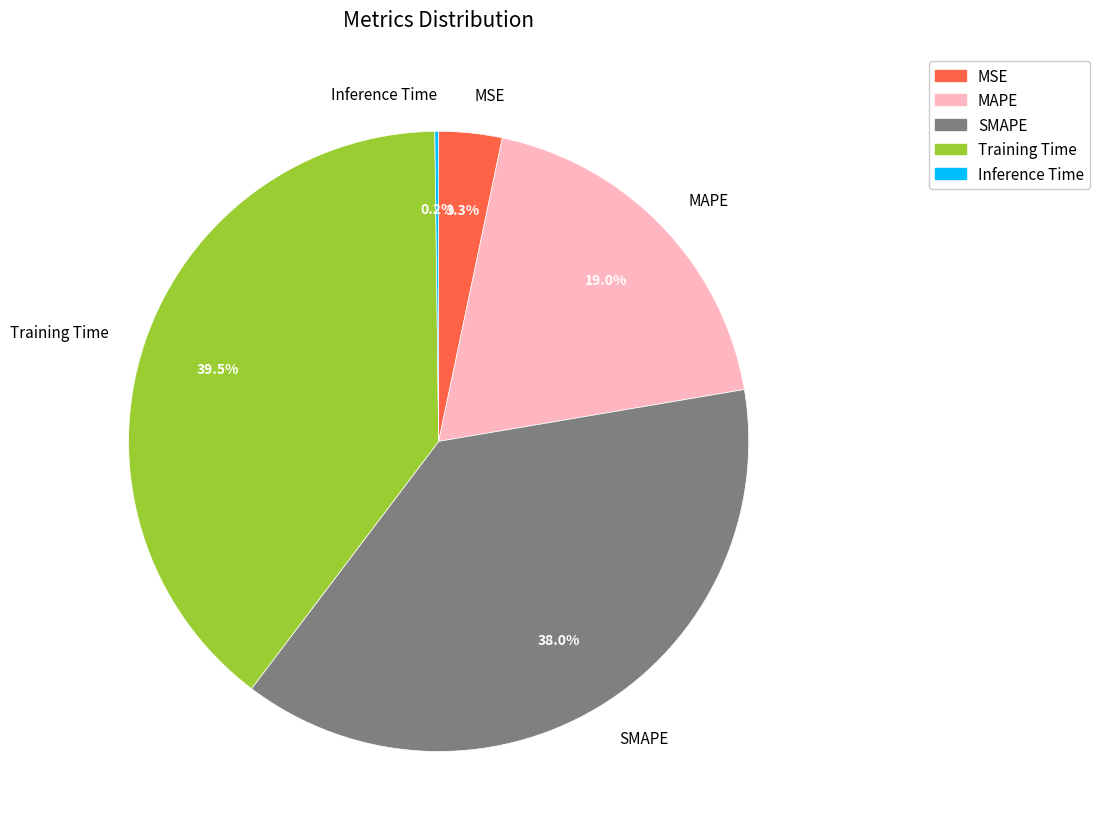

Is there a majority slice in this chart?

No